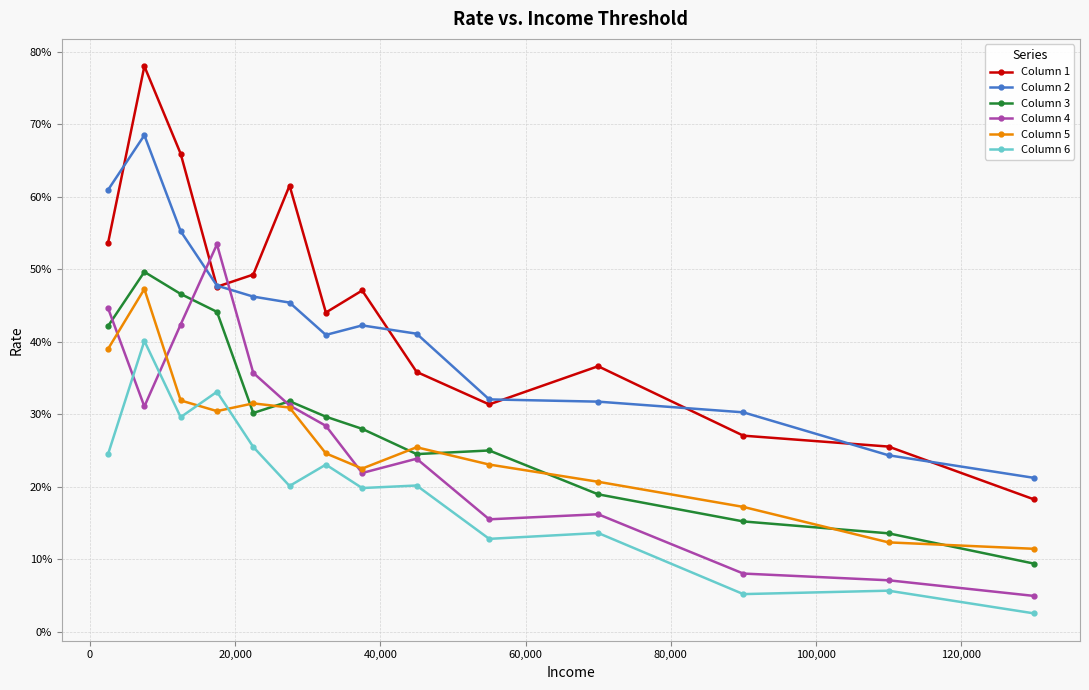

What is the sum of all Column 5 values?

3.7